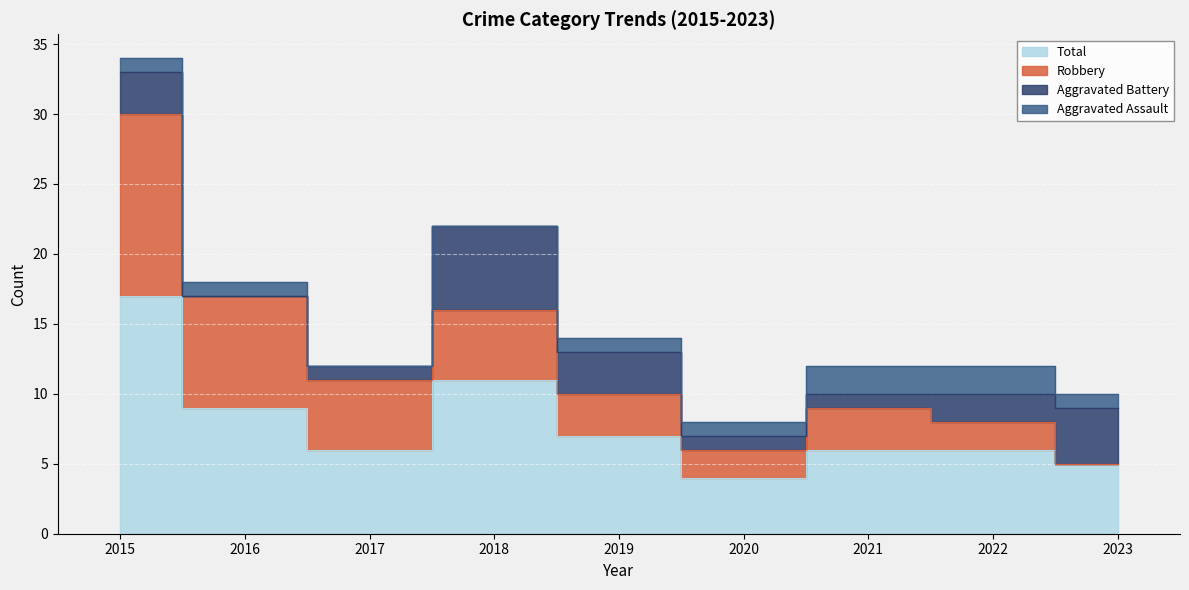

Is it true that Robbery equals 4 at 2020?

False